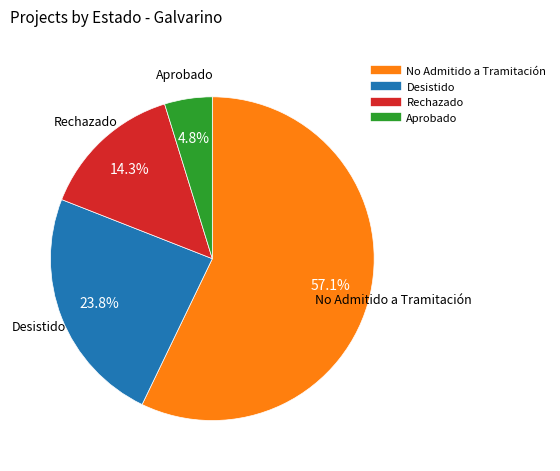

To the nearest percent, what is the average slice percentage?

25%